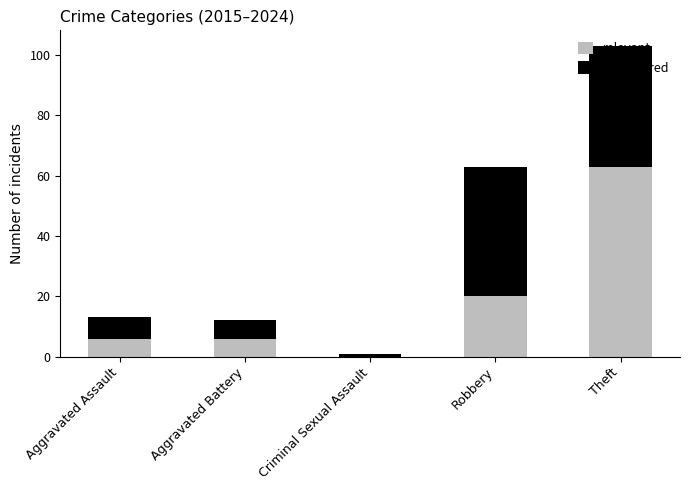

What are all the series names shown in the legend?

relevant, transferred